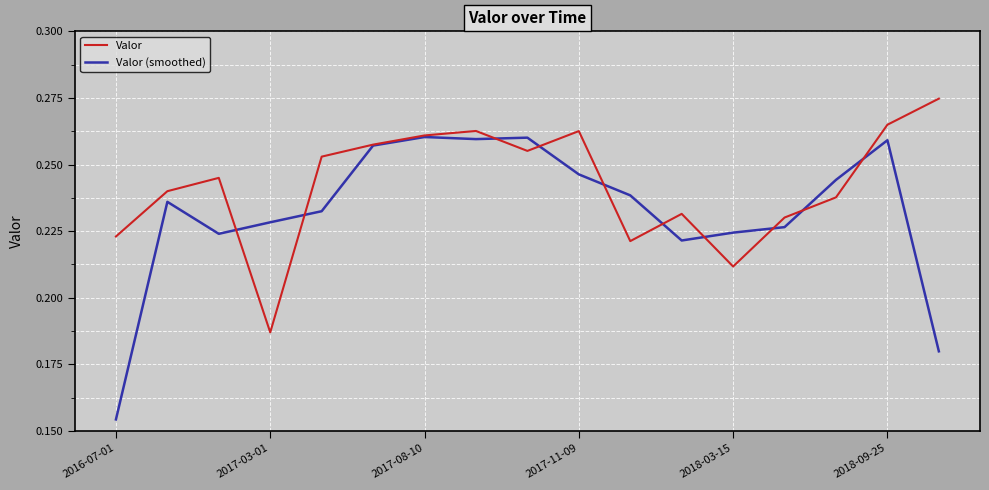

True or false: Valor (smoothed) and Valor cross at least once.

True